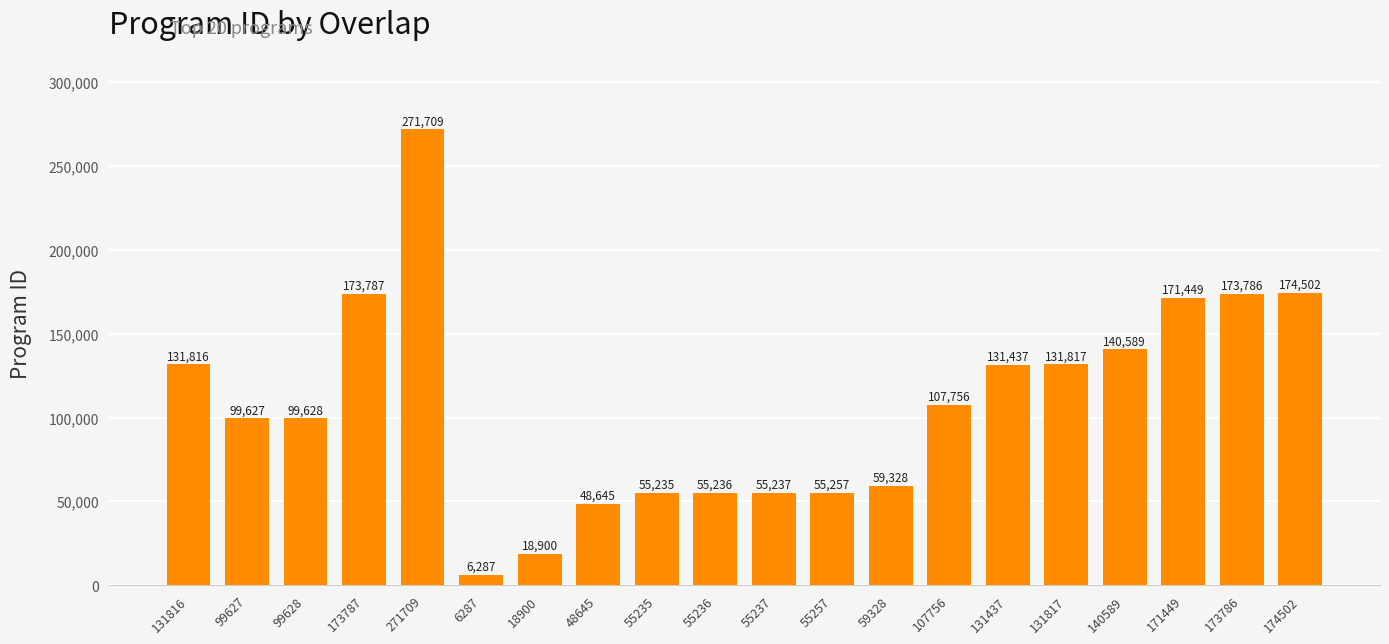

At which label is the value closest to 138998?

140589